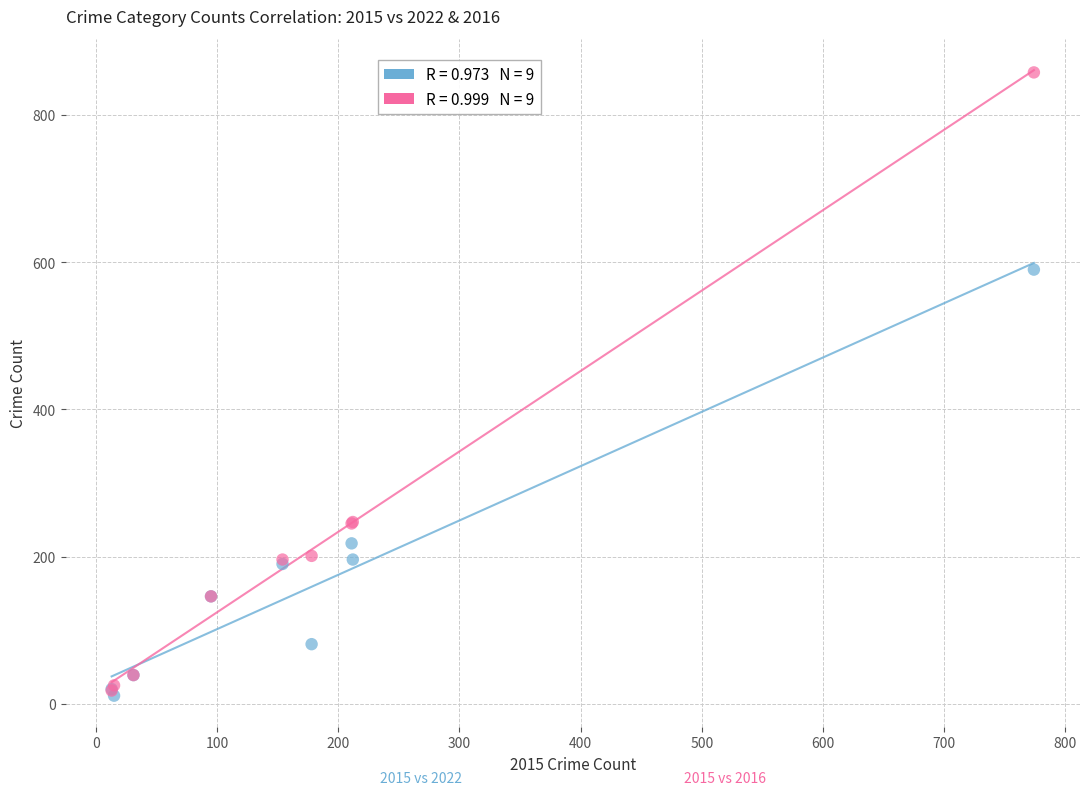

Across all series, what Y value is closest to 434?

590